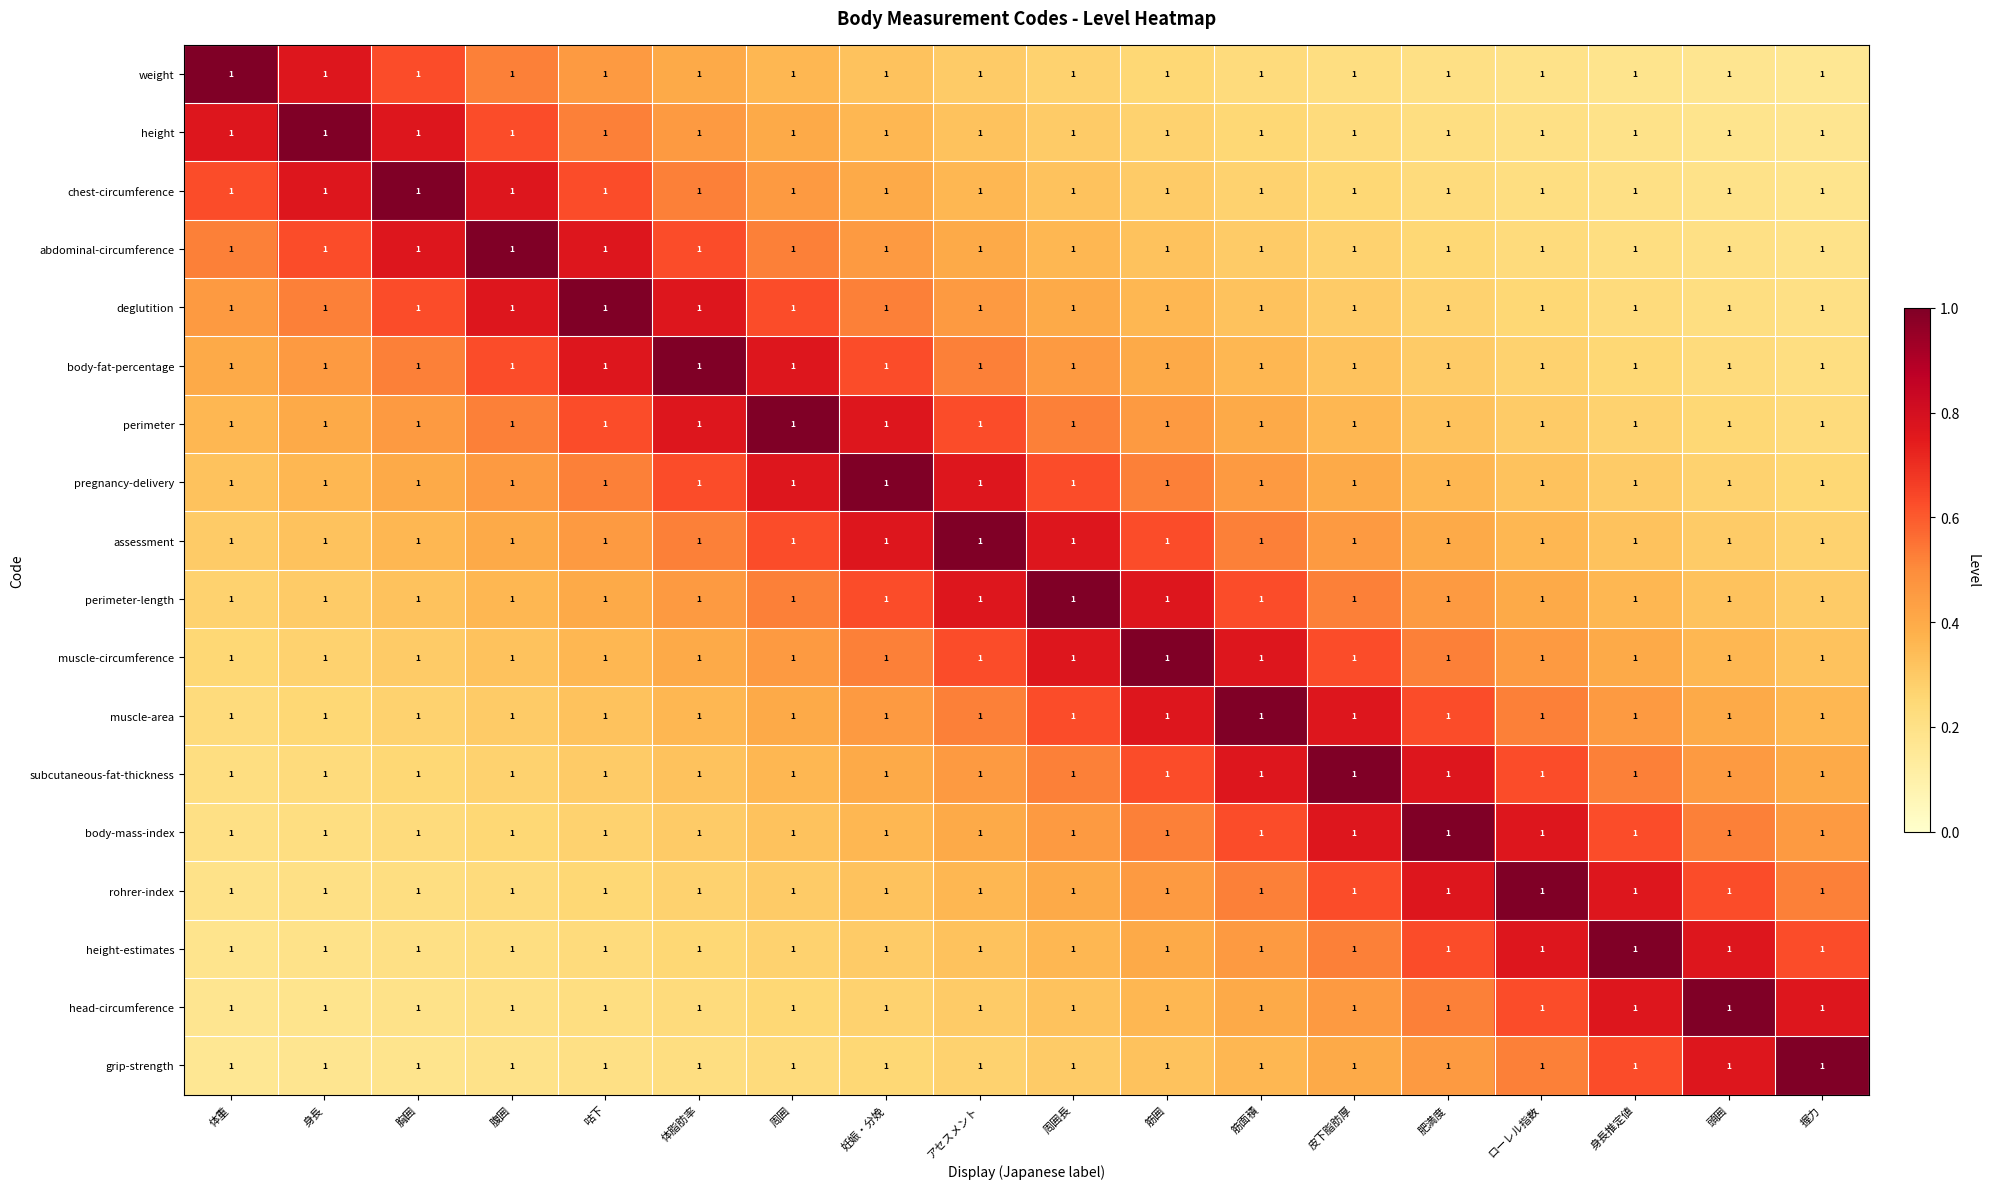

True or false: rohrer-index has a value of 0.3 at ローレル指数.

False